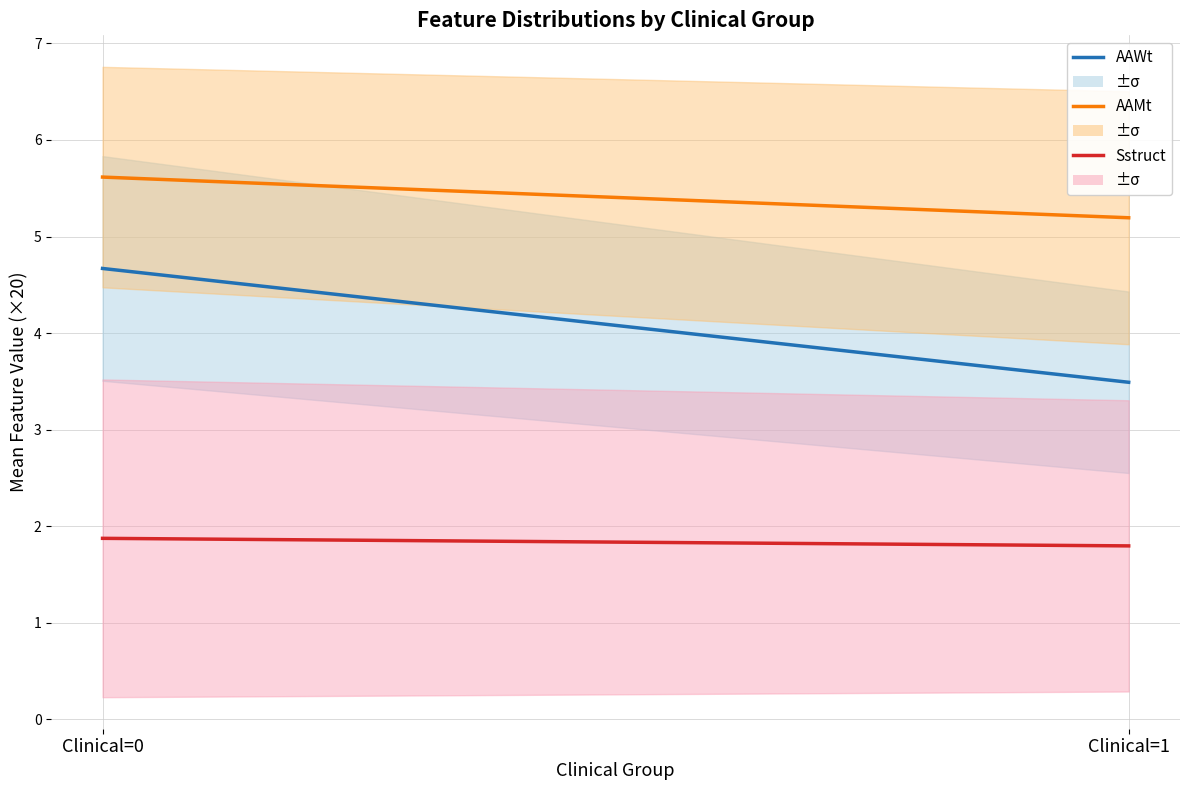

Which label corresponds to the smallest value in the chart?

Clinical=1